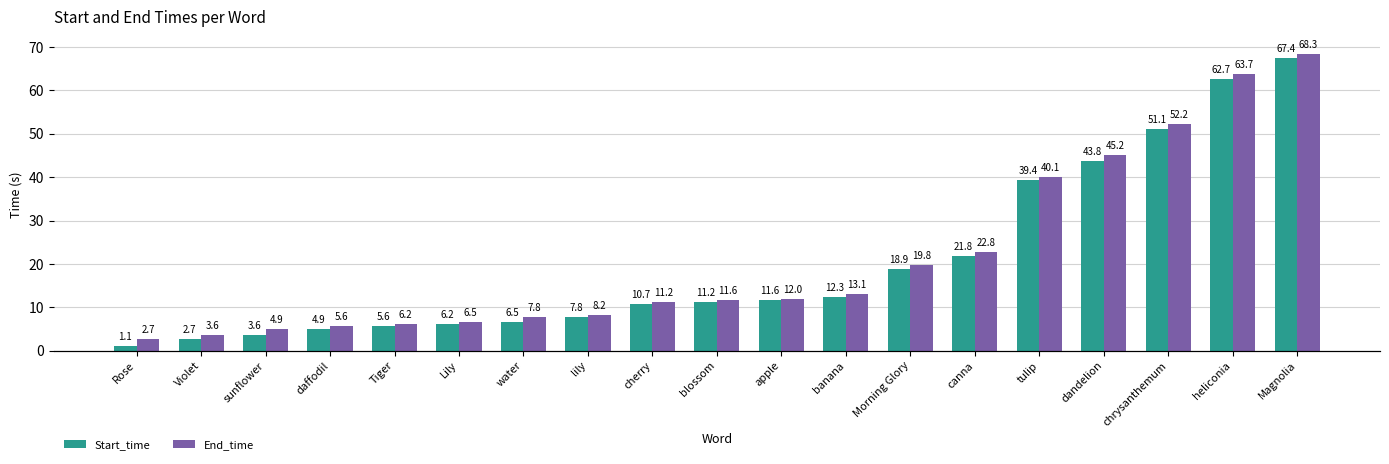

What is the maximum value for Start_time?

67.4